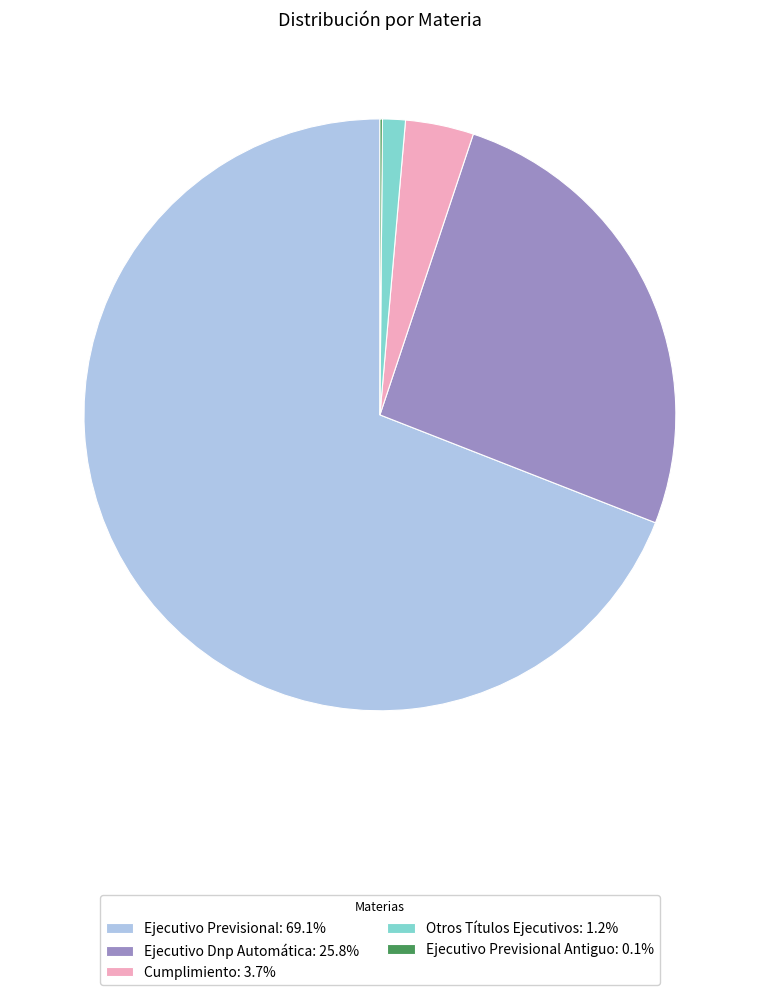

Approximately how many times larger is the value at Ejecutivo Dnp Automática: 25.8% compared to Cumplimiento: 3.7%?

6.9